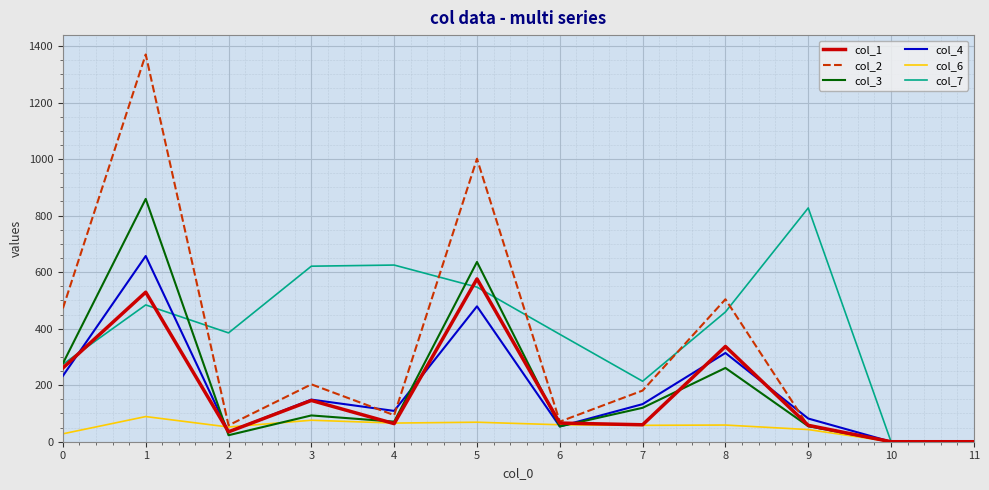

What is the maximum value shown in the chart?

1370